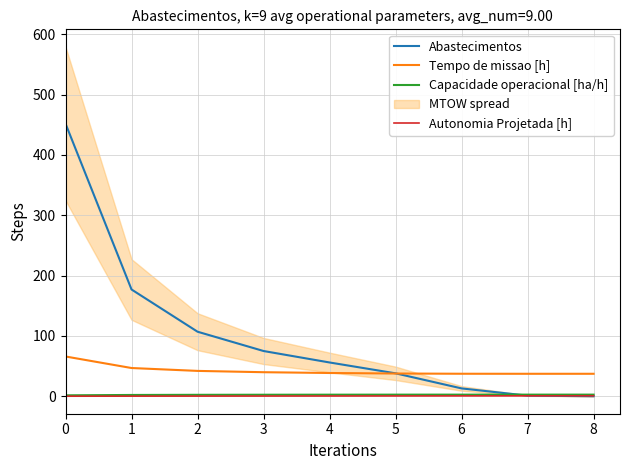

Is this an area chart (filled region under the line)?

No